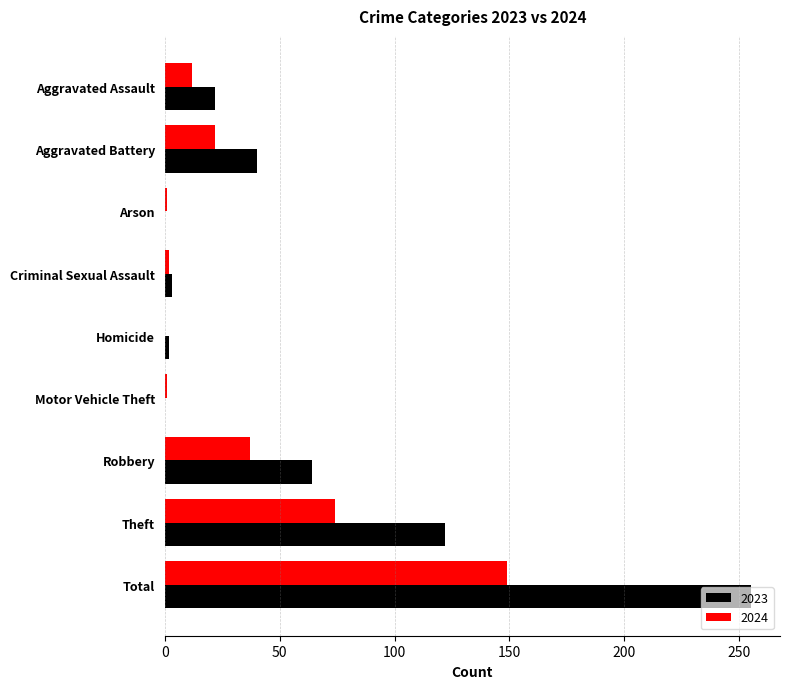

What is the sum of all 2024 values?

298